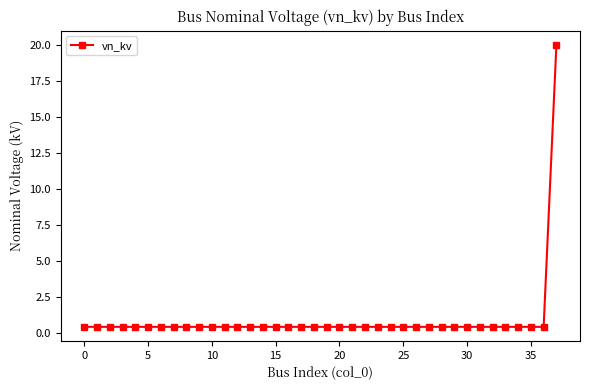

Is this an area chart (filled region under the line)?

No